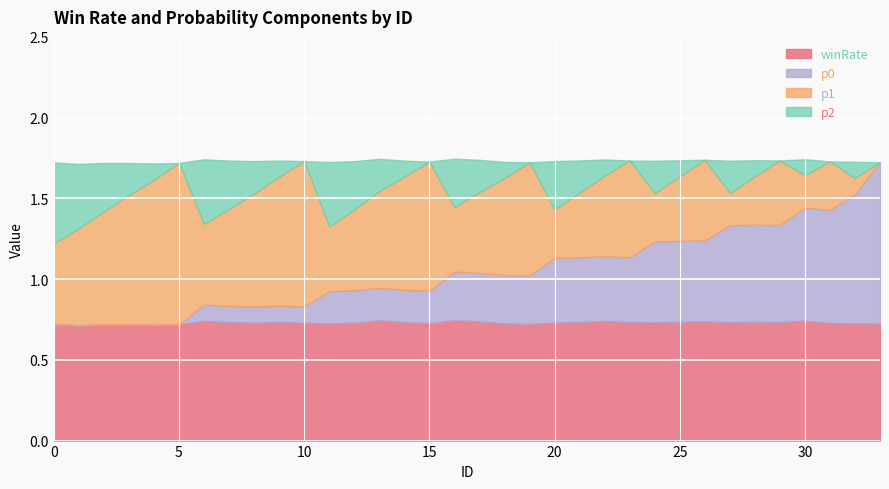

Rank the series by their average value, from highest to lowest.

winRate, p1, p0, p2